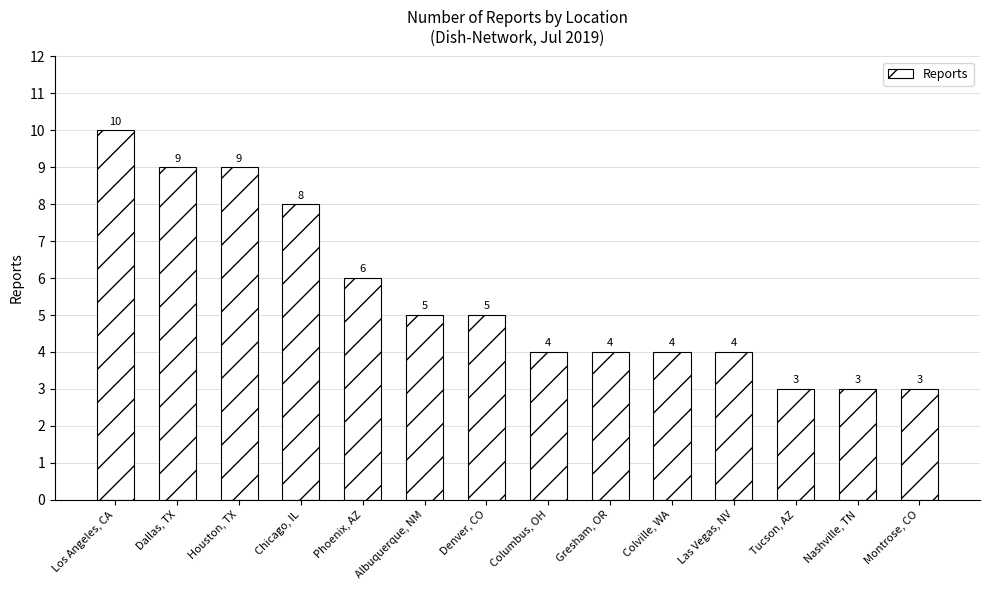

What is the sum of all values?

77